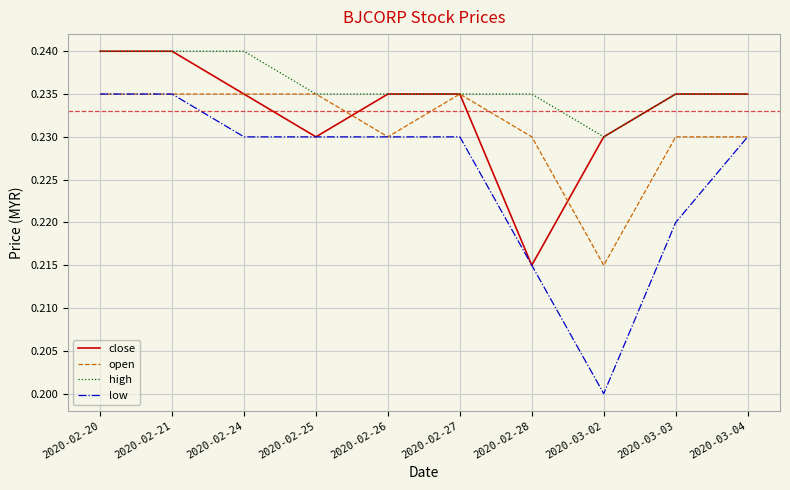

True or false: high and low intersect in this chart.

False